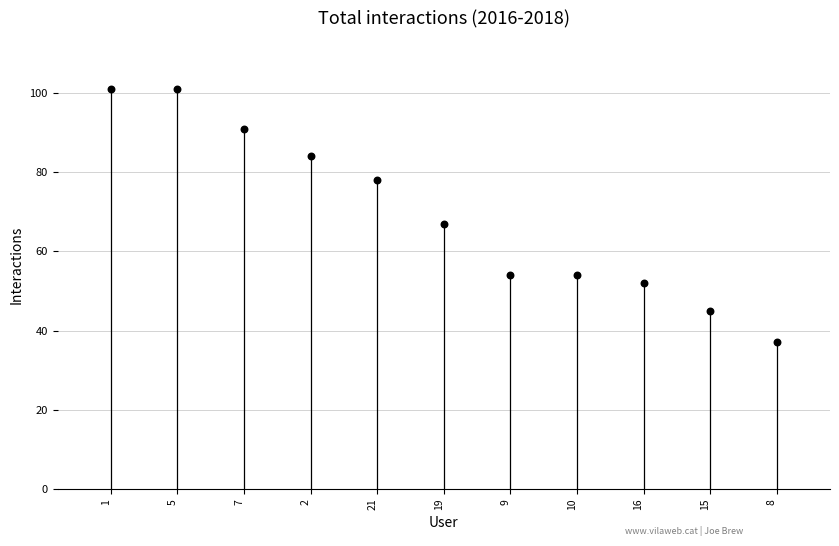

What is the range of Y values (max minus min)?

64